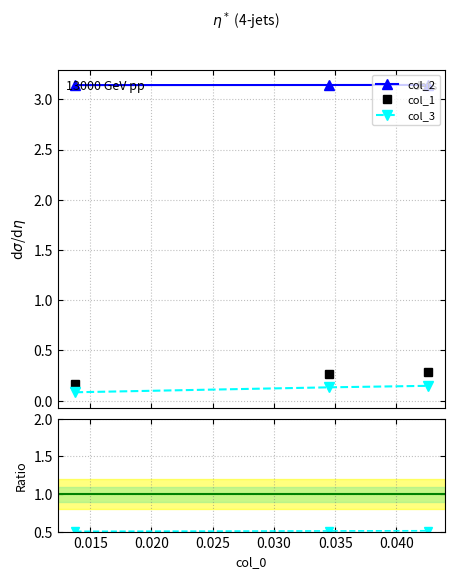

Count the col_3 values in the range 0 to 1.

3